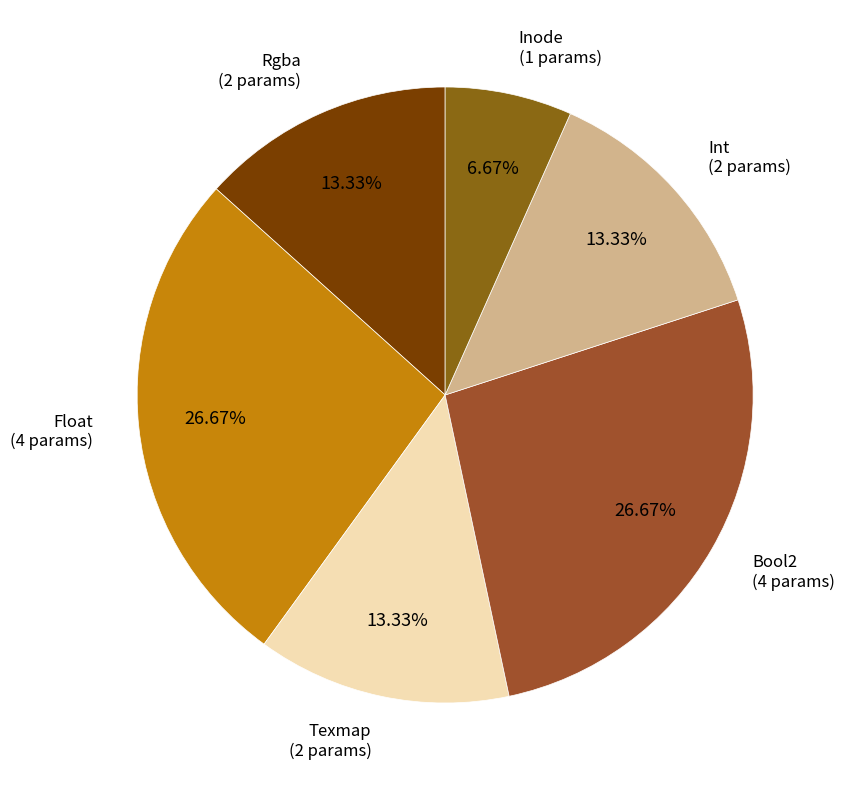

Approximately how many times larger is the value at Bool2 compared to Rgba?

2.0